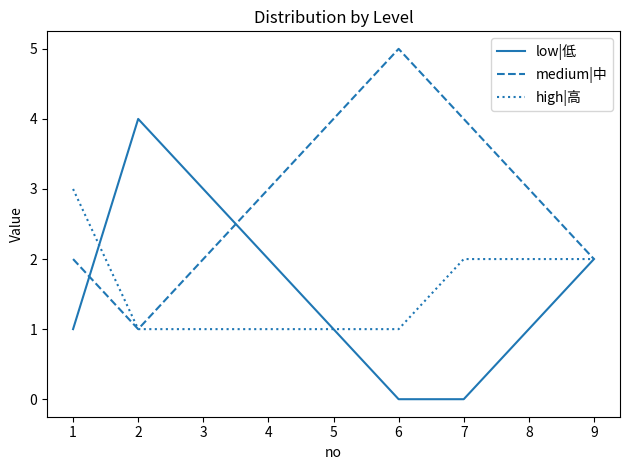

The low|低 series shows -1 at 7. True or false?

False